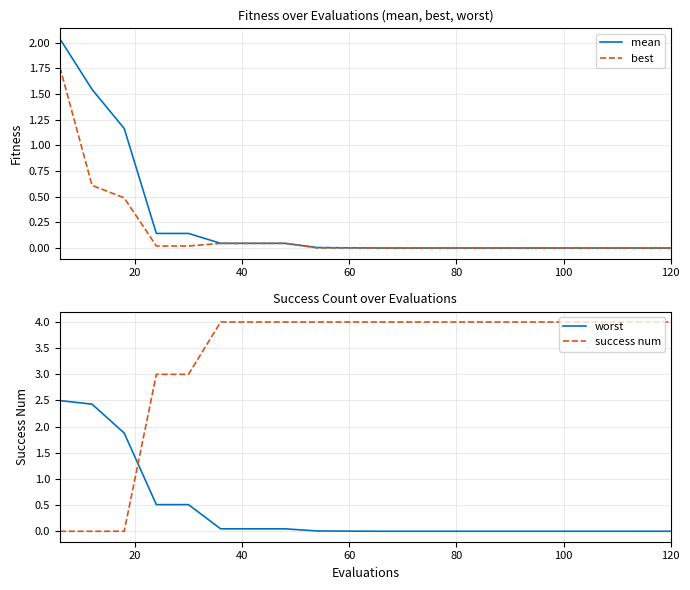

Is this an area chart (filled region under the line)?

No